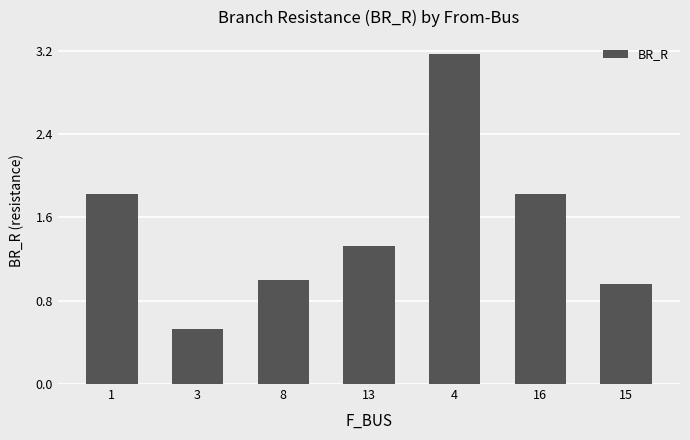

What is the change in value from 8 to 13?

+0.3